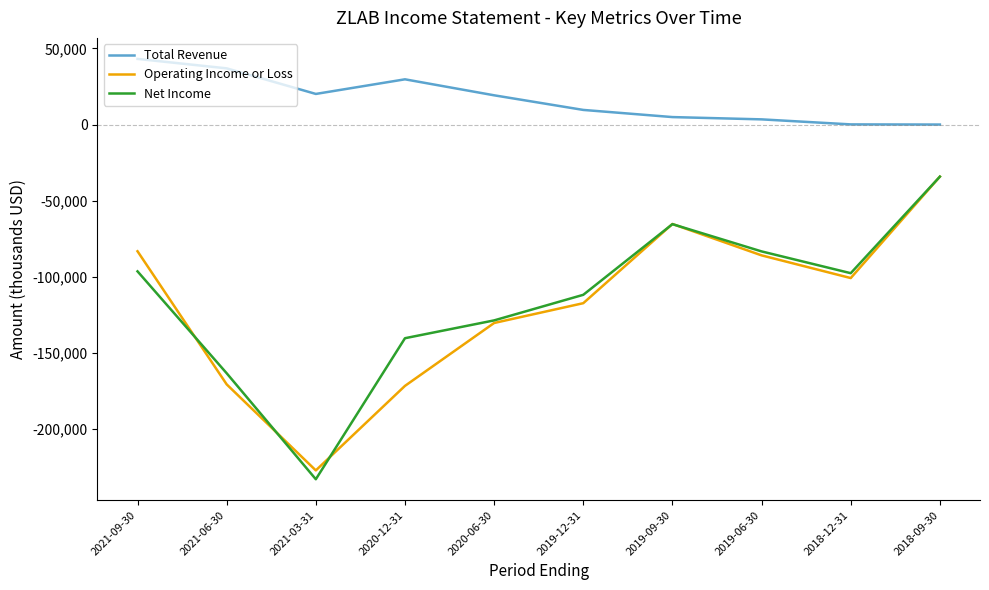

True or false: Total Revenue and Operating Income or Loss cross at least once.

False